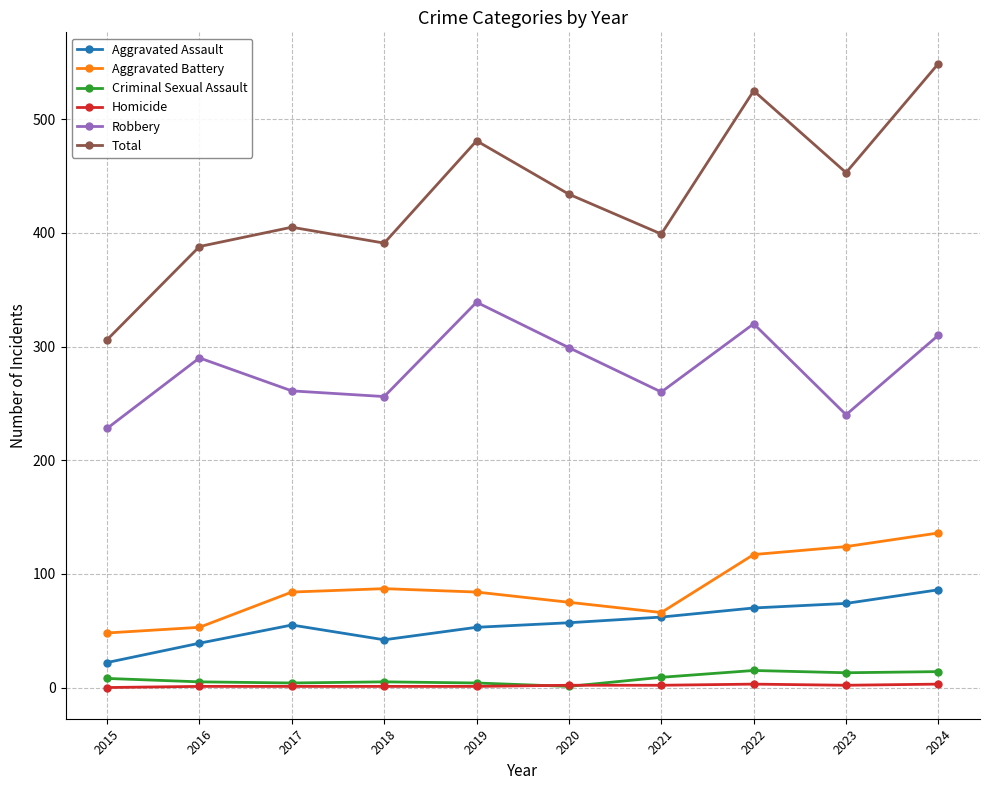

Which category has the highest value in the Aggravated Assault series?

2024